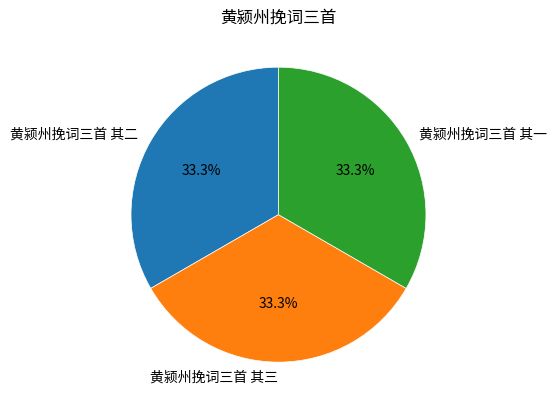

The 黄颍州挽词三首 其三 slice represents 25% of the pie. True or false?

False